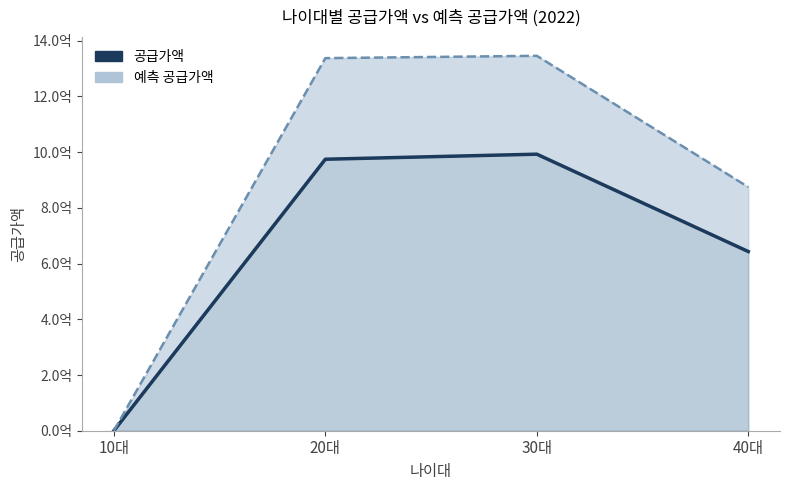

Reading left to right, transcribe all the data shown in this chart.

10대=0	20대=974483100	30대=992600100	40대=643151000